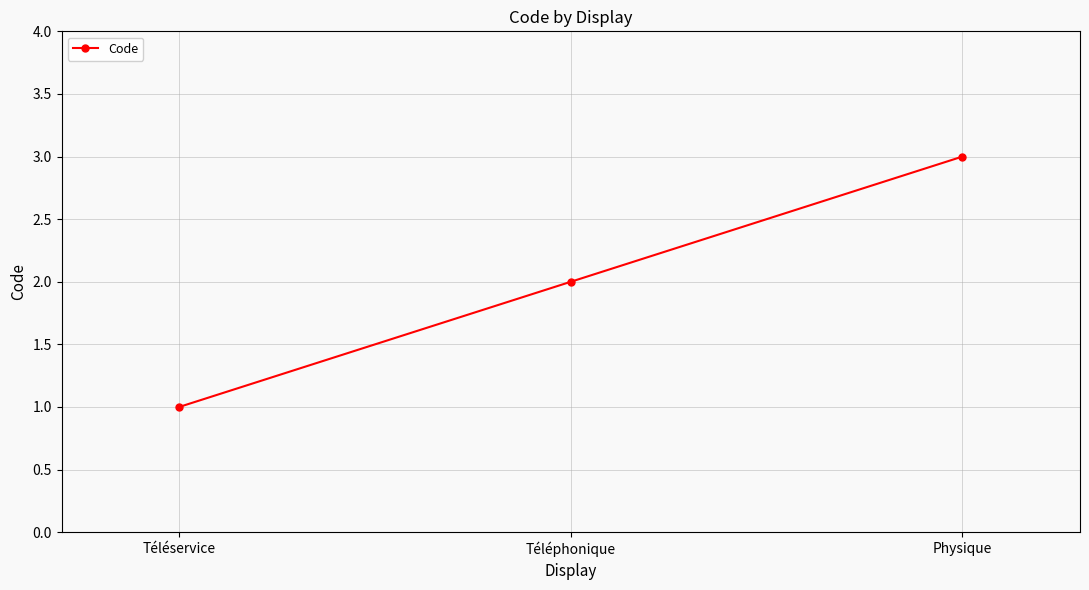

How many lines are shown in the chart?

1